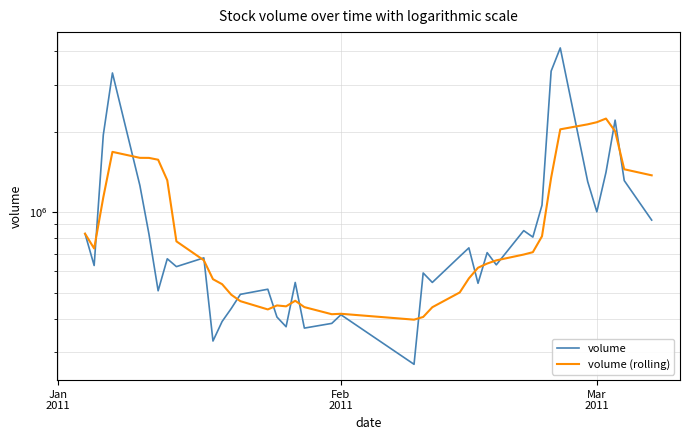

What is the sum of all volume (rolling) values?

38212297.6